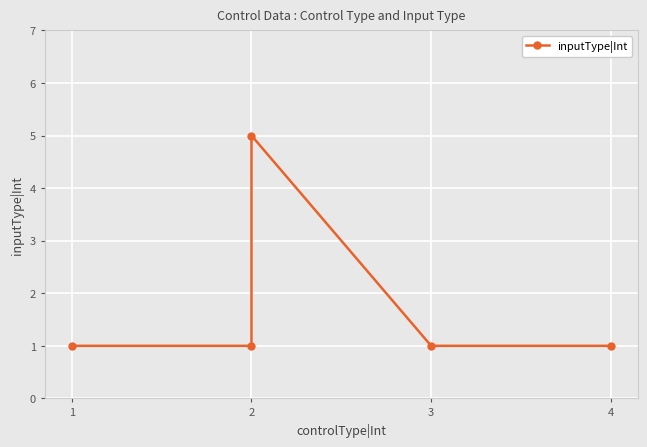

At which label is the value closest to 3?

1